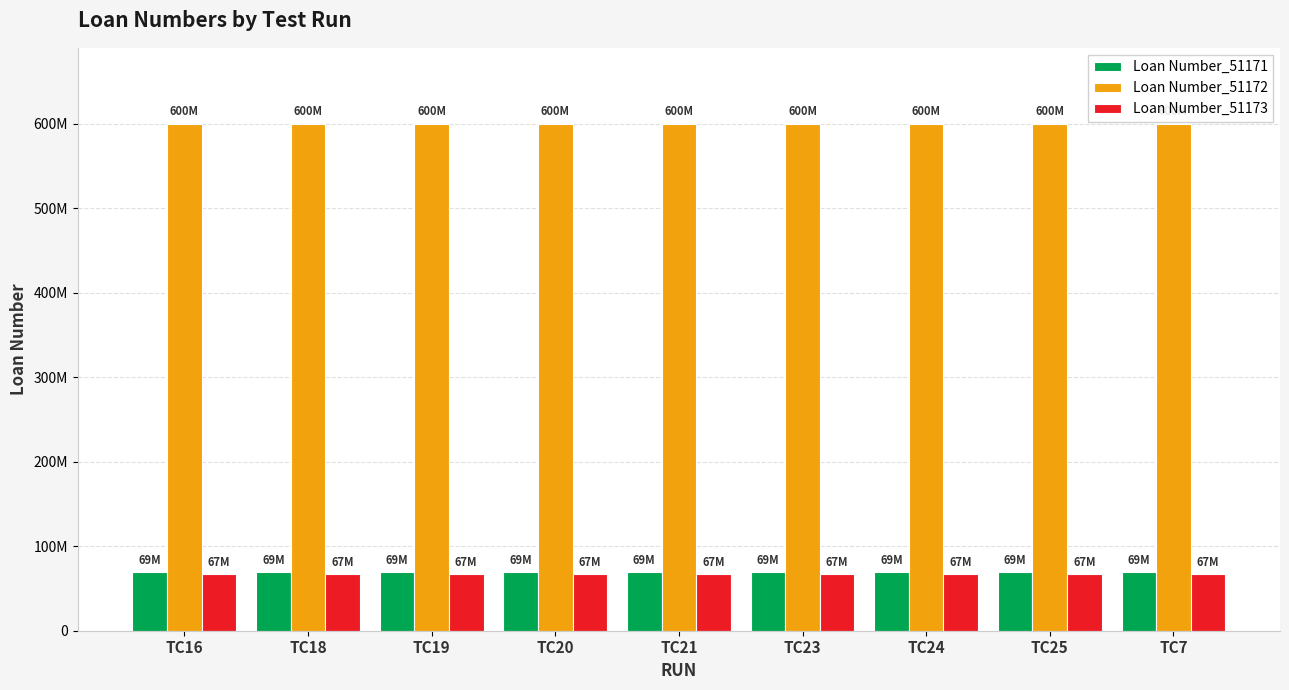

Reading left to right, transcribe all the data shown in this chart.

Loan Number_51171: 69000827	69000827	69000827	69000827	69000827	69000827	69000827	69000827	69000827
Loan Number_51172: 600016273	600016273	600016273	600016273	600016273	600016273	600016273	600016273	600016273
Loan Number_51173: 67008578	67008578	67008578	67008578	67008578	67008578	67008578	67008578	67008578